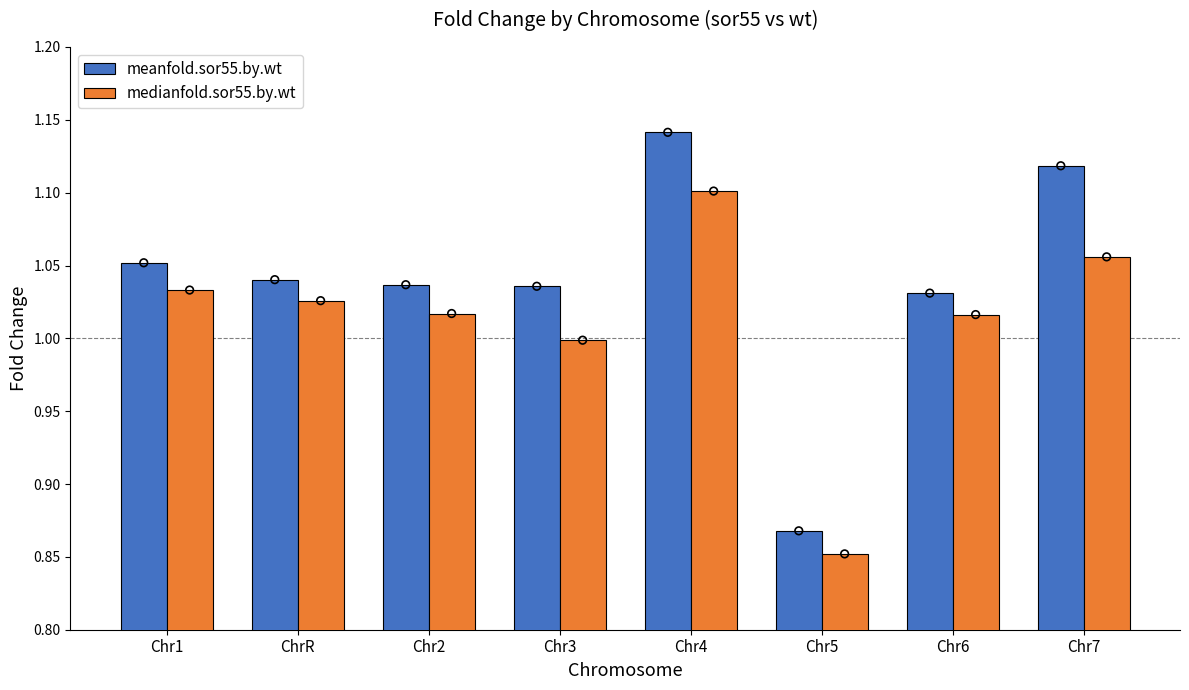

At which category is the sum across all series the highest?

Chr4